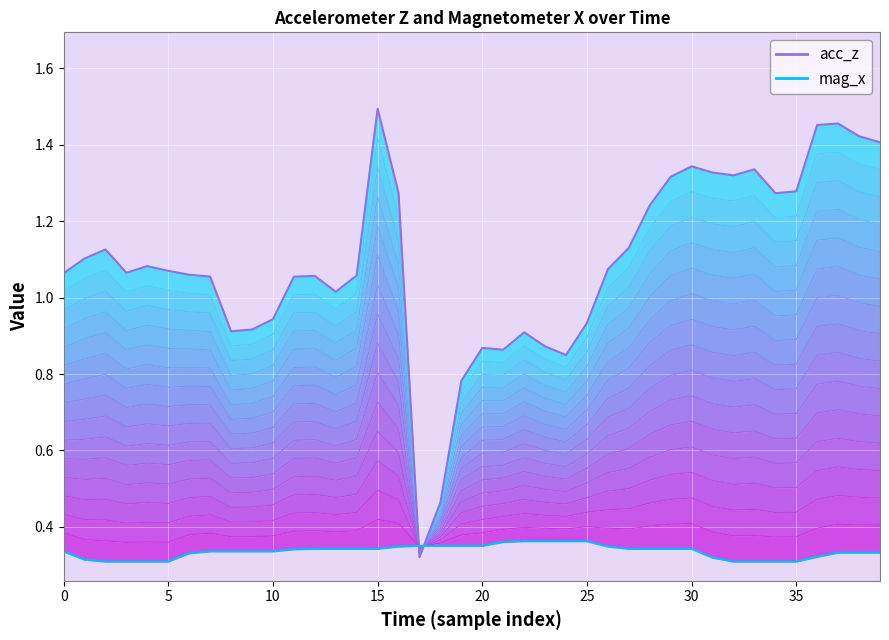

In acc_z, how many points are higher than both neighbors (excluding endpoints)?

9